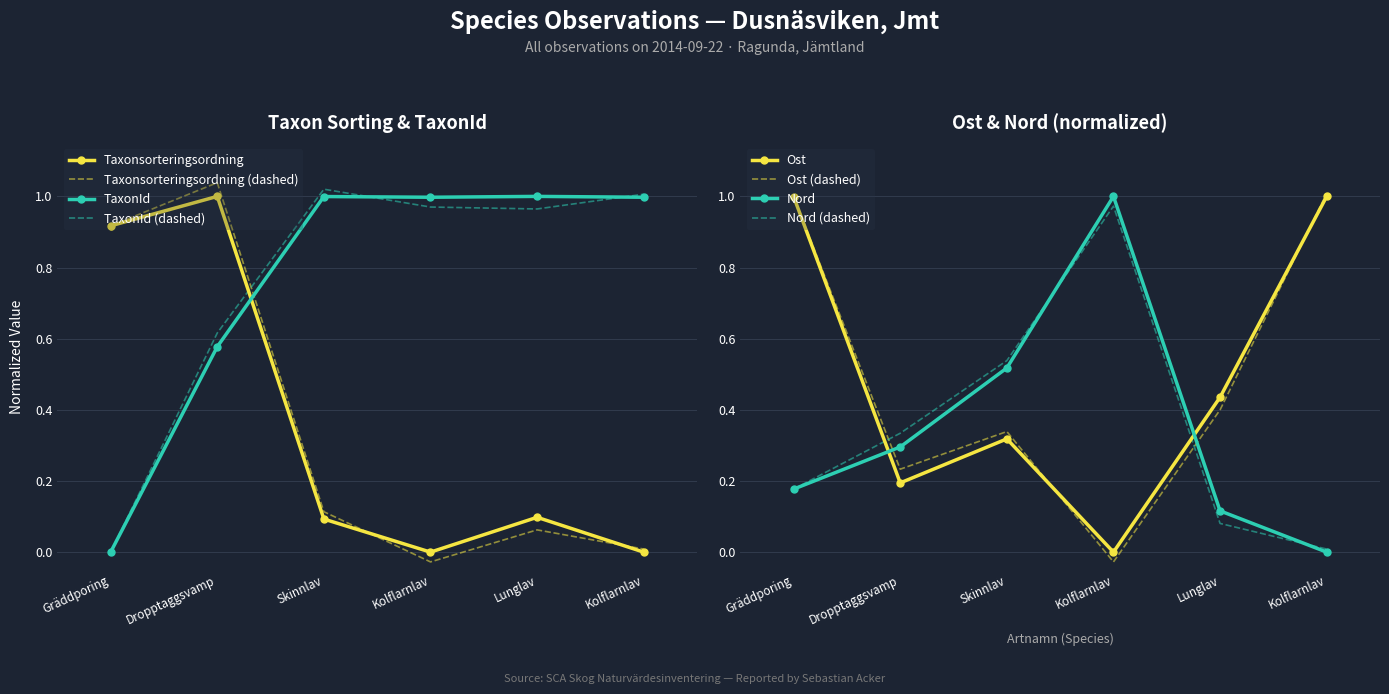

How many times do TaxonId and Ost cross each other?

2